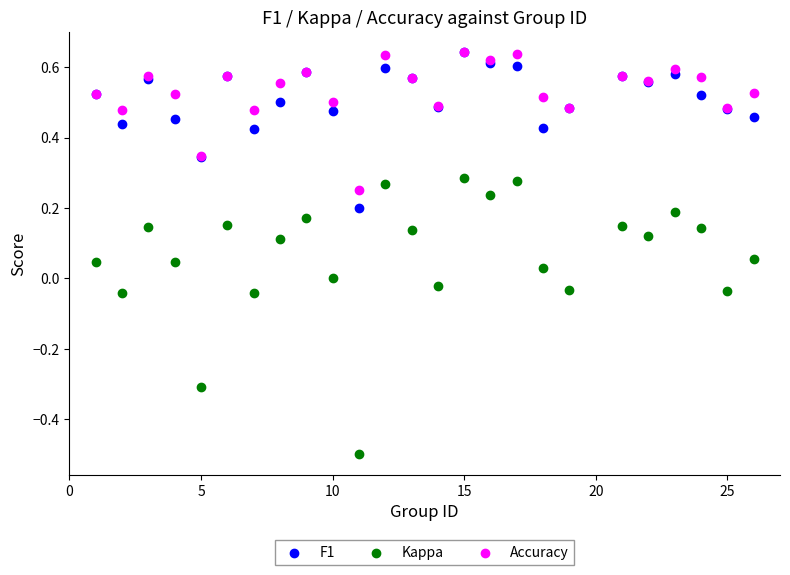

What are all the series names shown in the legend?

F1, Kappa, Accuracy